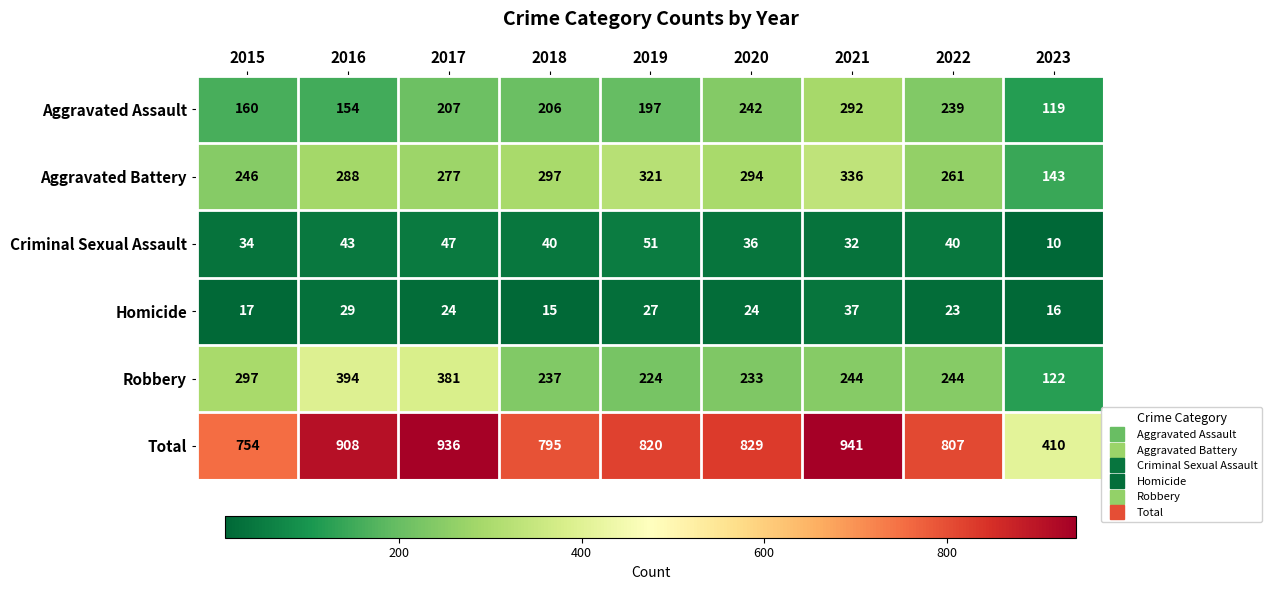

Which series changed the most between 2016 and 2019?

Robbery